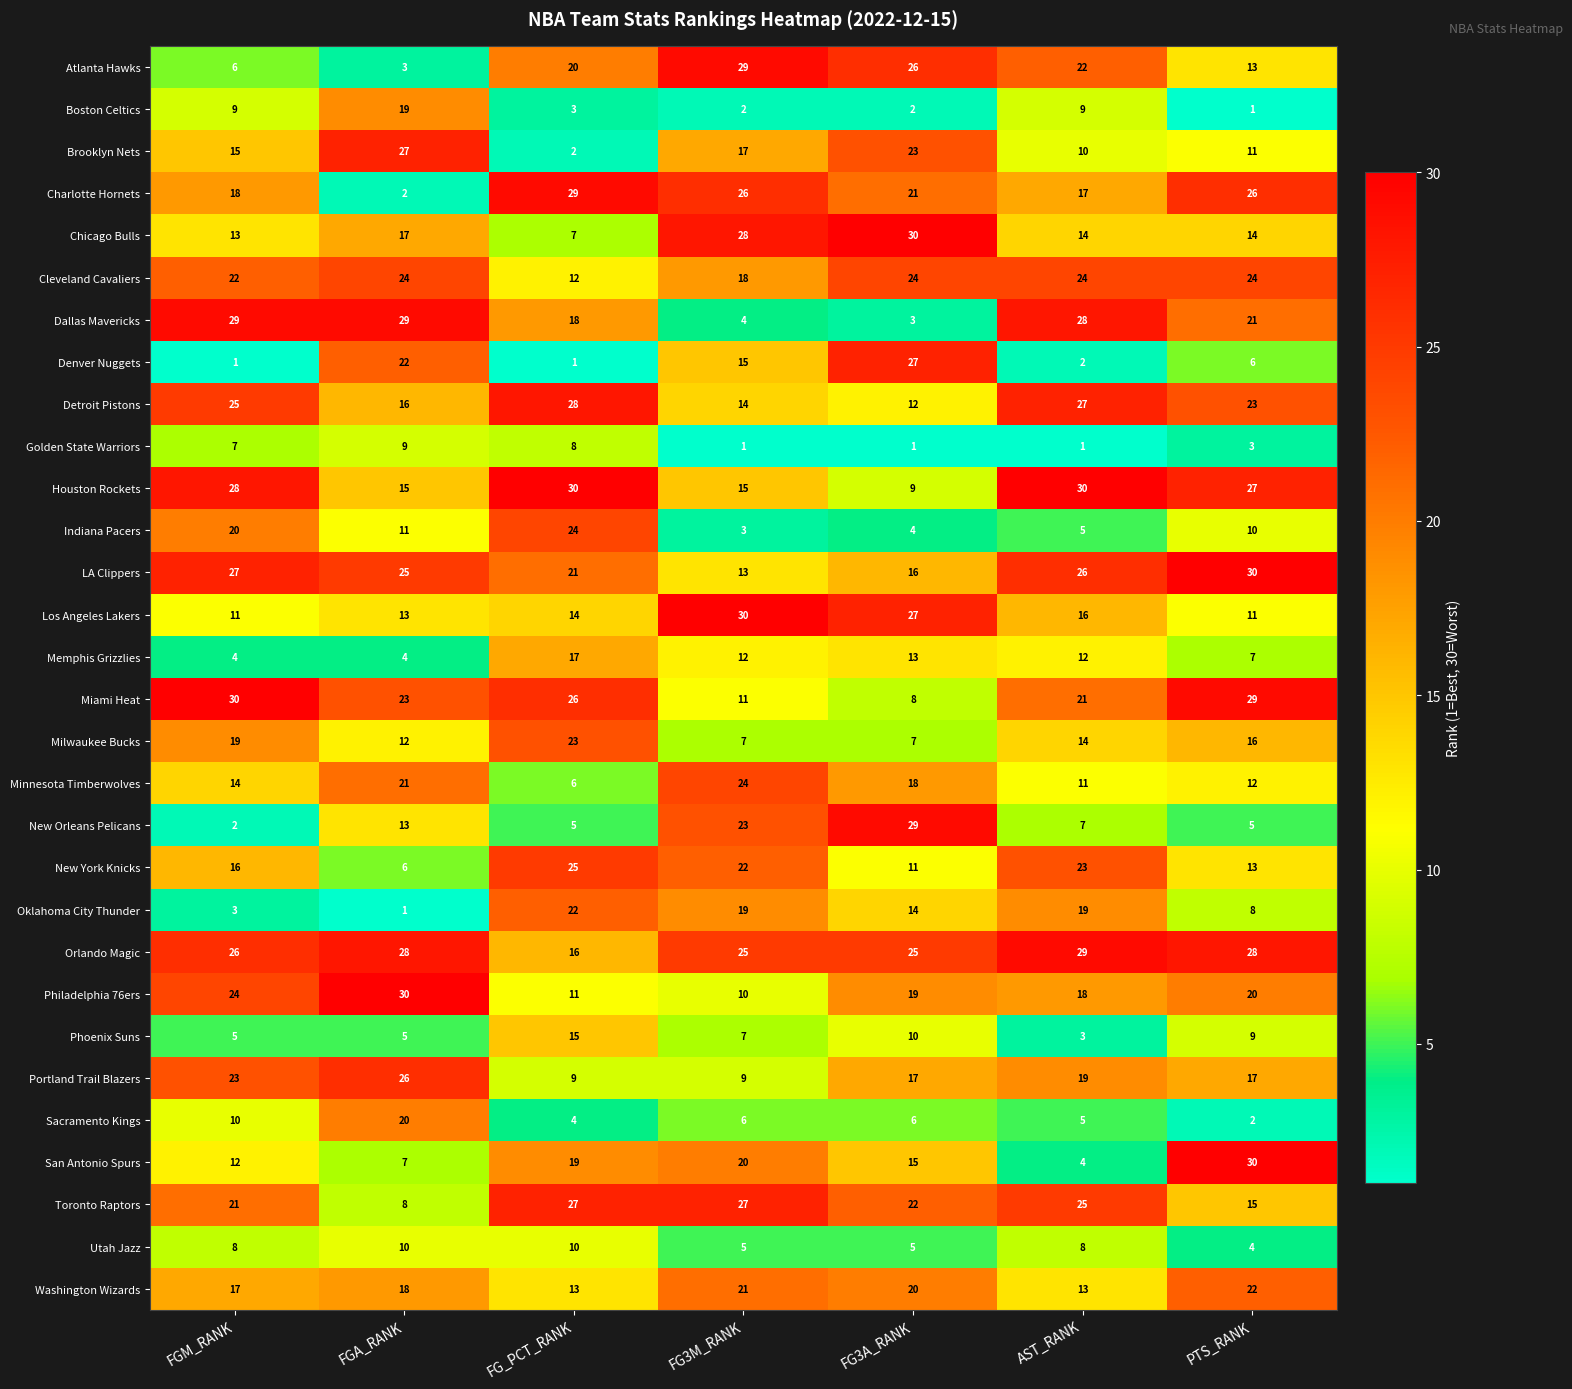

What value does the Phoenix Suns series have at FG3M_RANK?

7